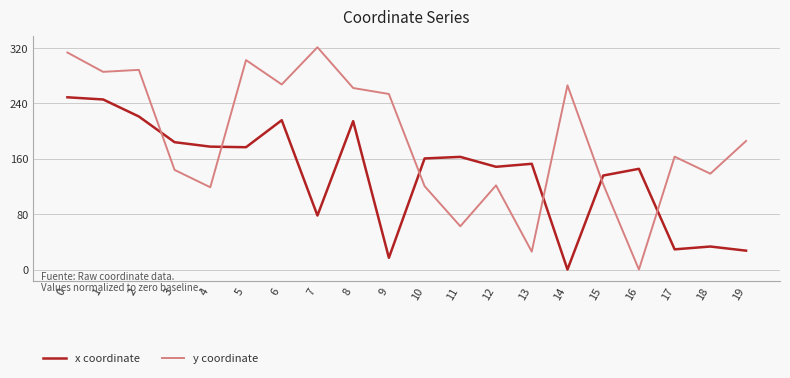

List the series in order of their overall mean, highest first.

y coordinate, x coordinate